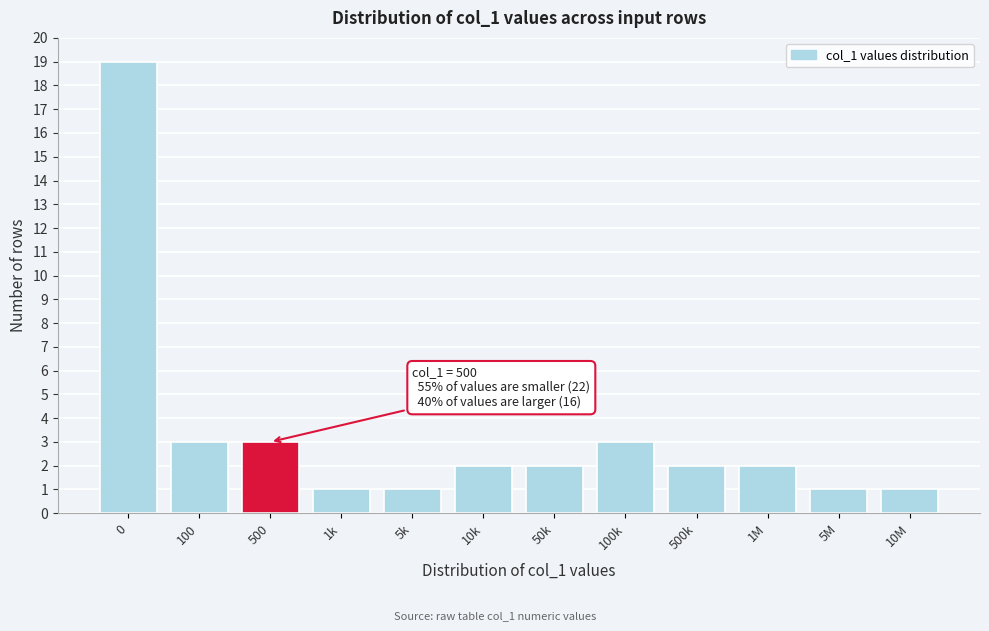

Reading left to right, transcribe all the data shown in this chart.

19	3	3	1	1	2	2	3	2	2	1	1